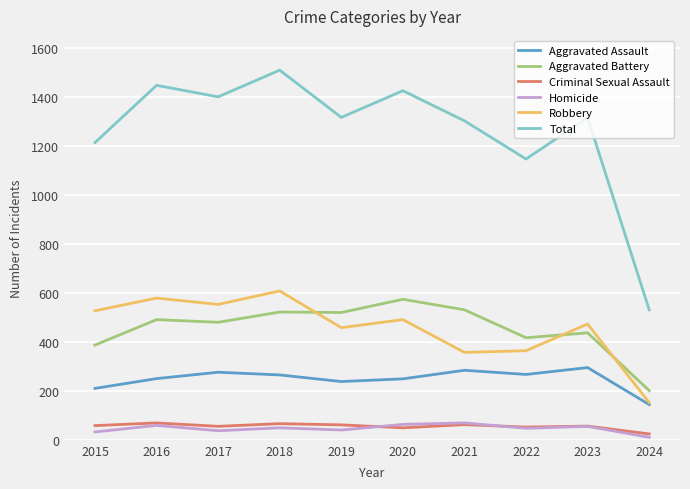

Is it true that Aggravated Battery equals 234 at 2019?

False